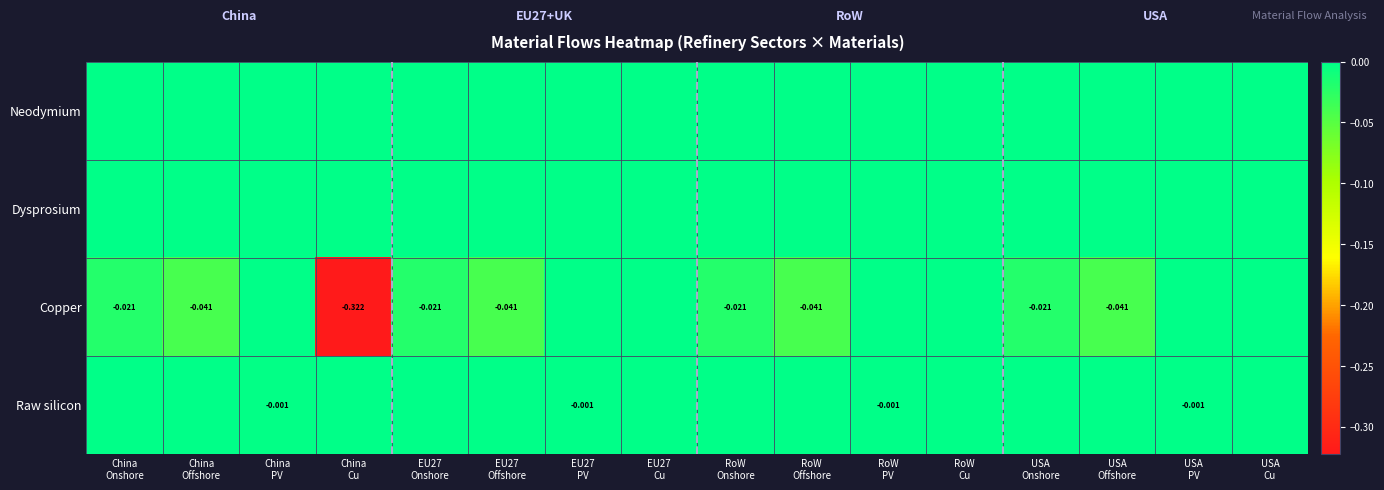

Rank the series at China Cu from lowest to highest value.

Copper, Neodymium, Dysprosium, Raw silicon